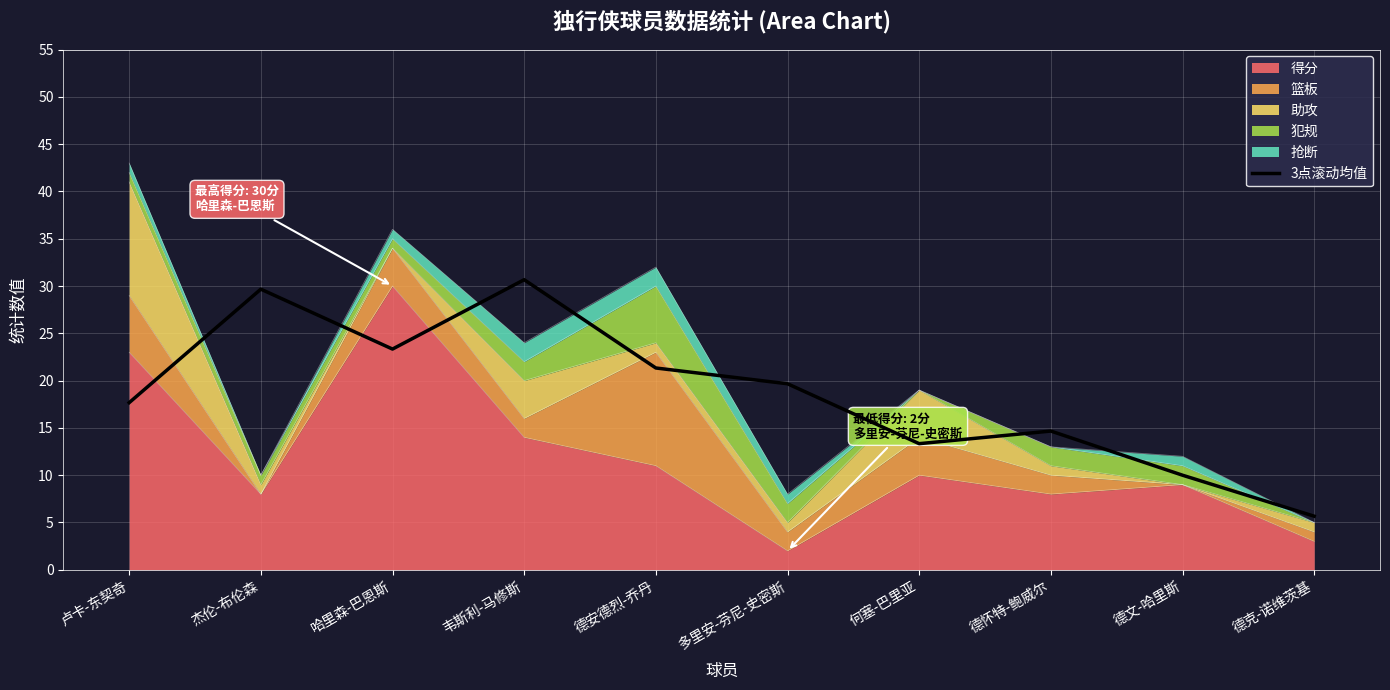

What is the minimum value shown in the chart?

5.7